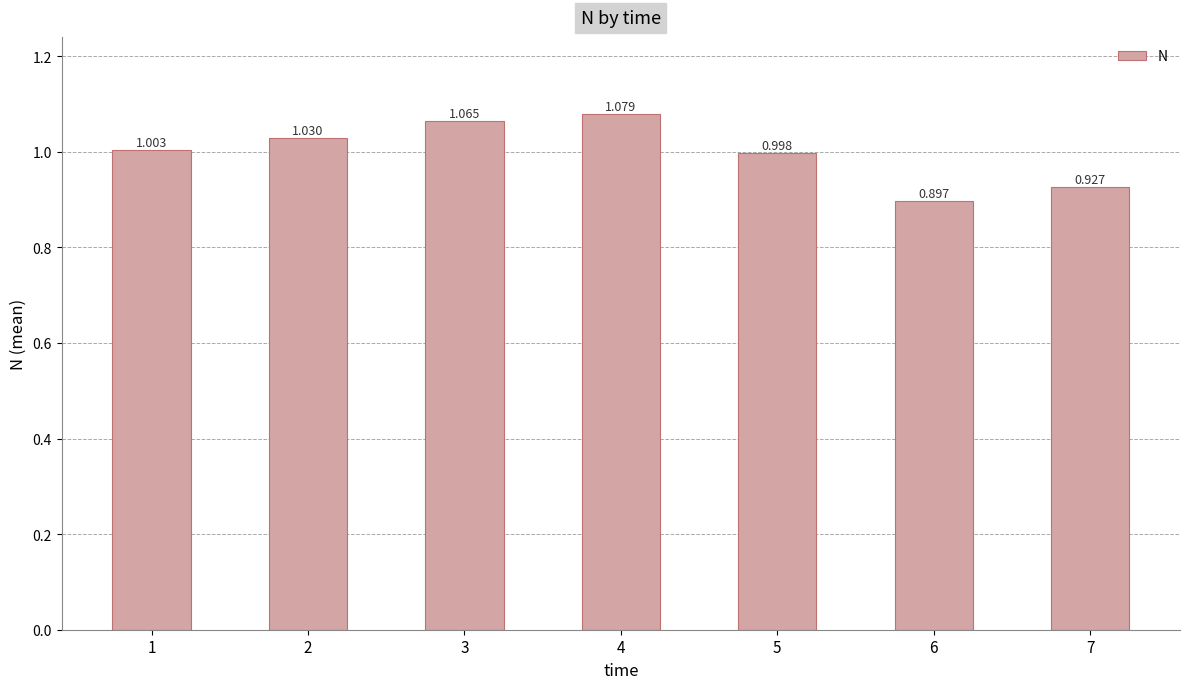

Does the chart contain any negative values?

No